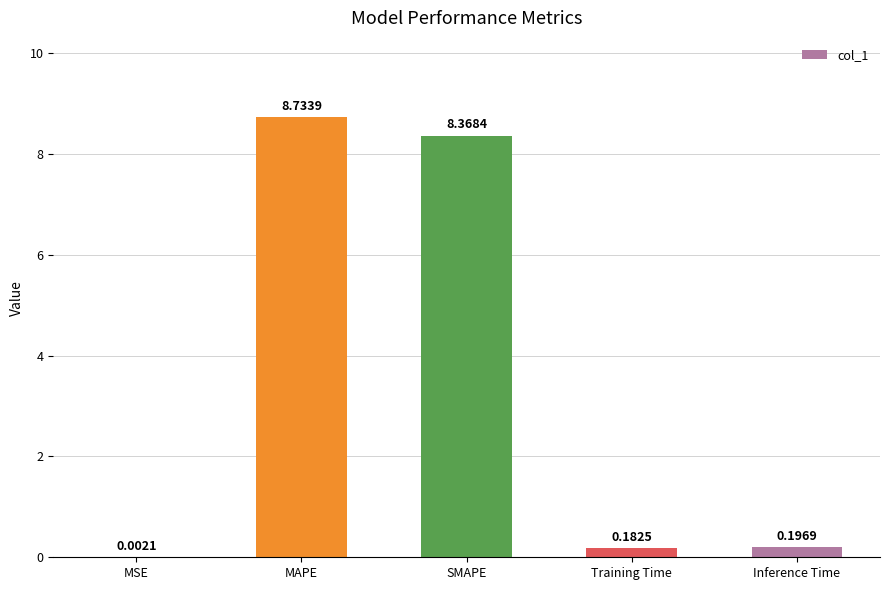

Where is the data nearest to the value 4?

Inference Time